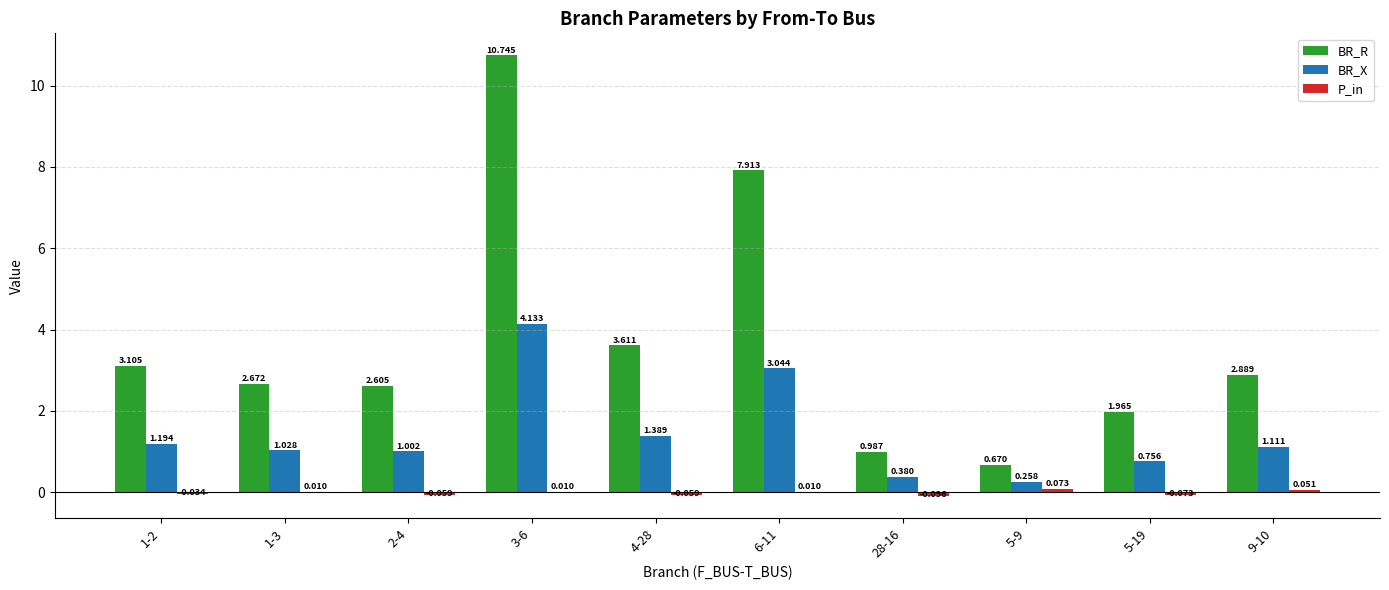

Which series has the largest total across all categories?

BR_R